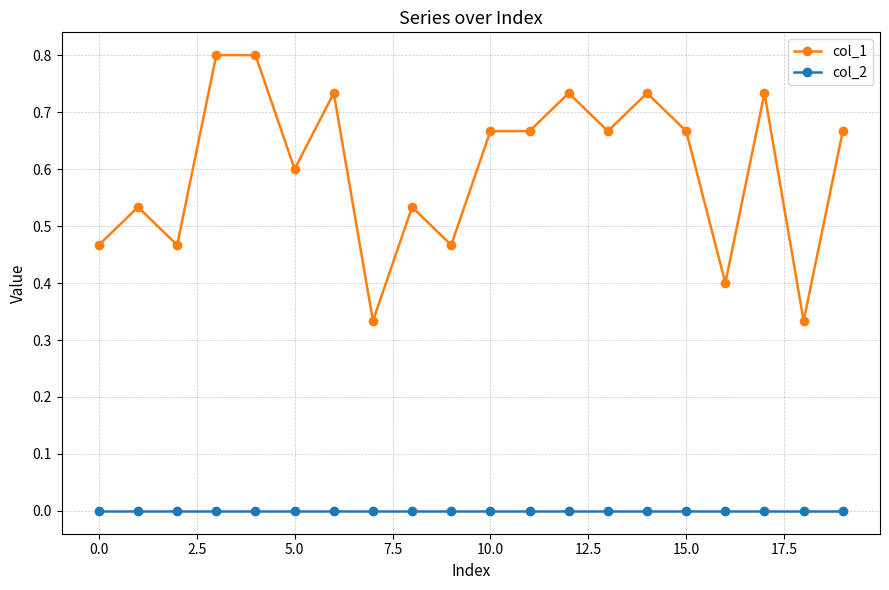

List the series in order of their overall mean, highest first.

col_1, col_2